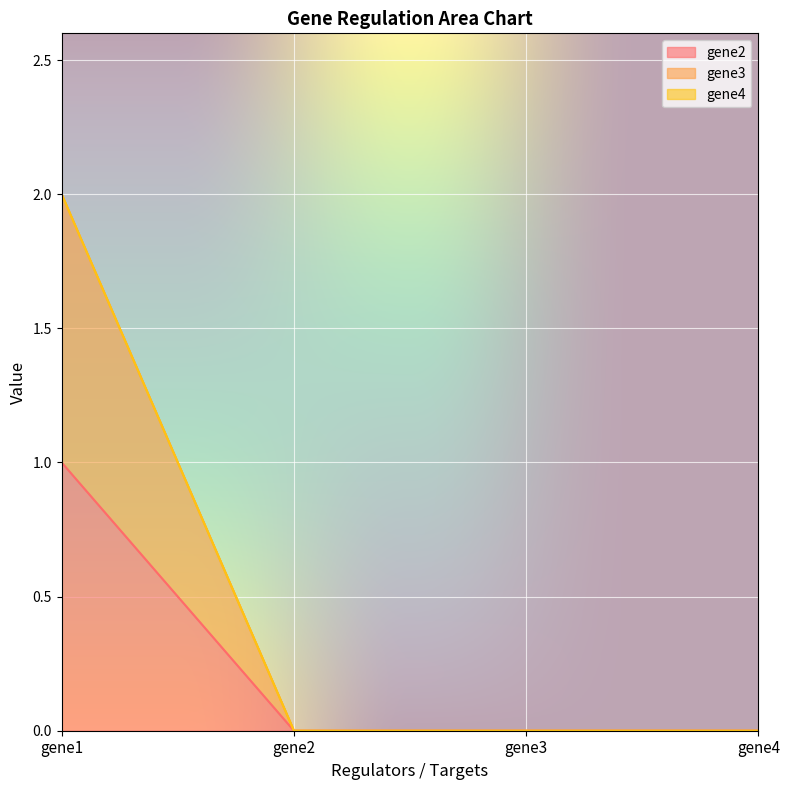

Rank the categories by gene2 value from lowest to highest.

gene2, gene3, gene4, gene1